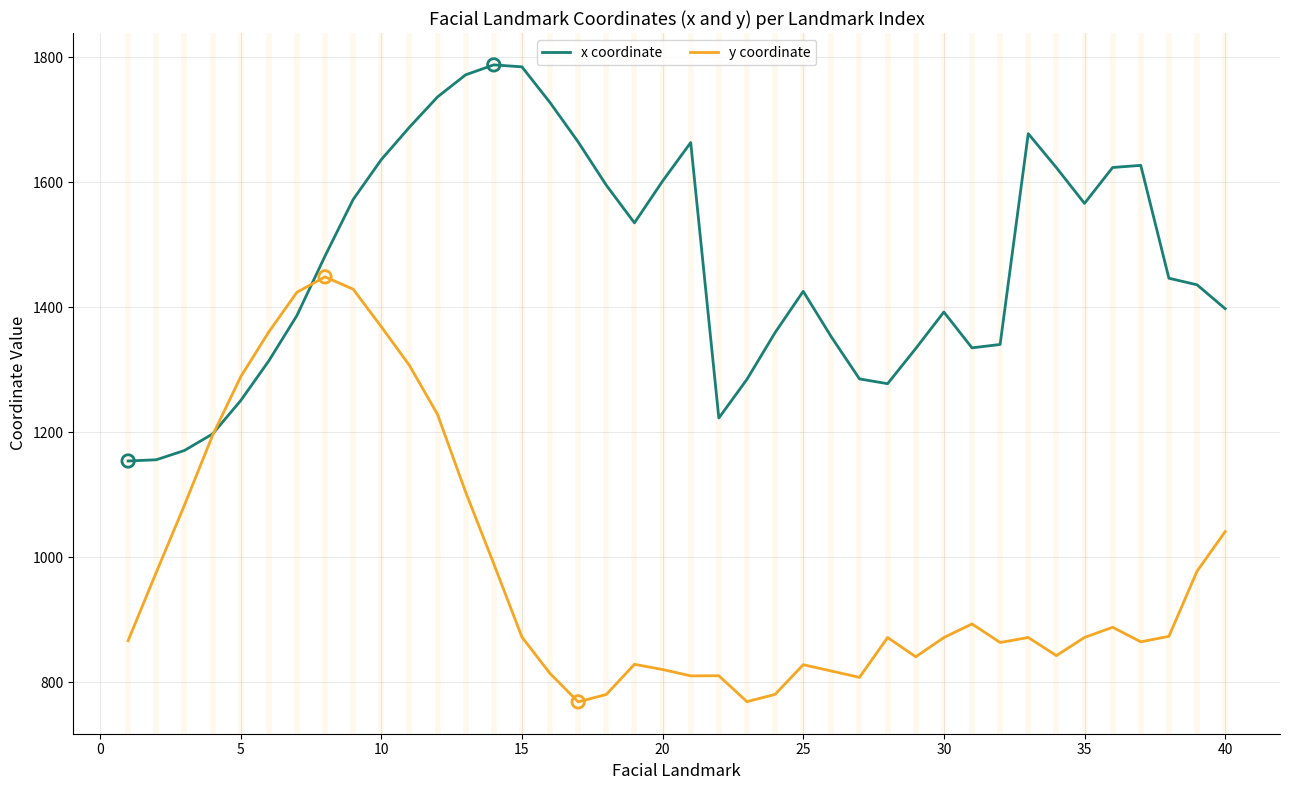

Which series has the largest range (max minus min)?

y coordinate